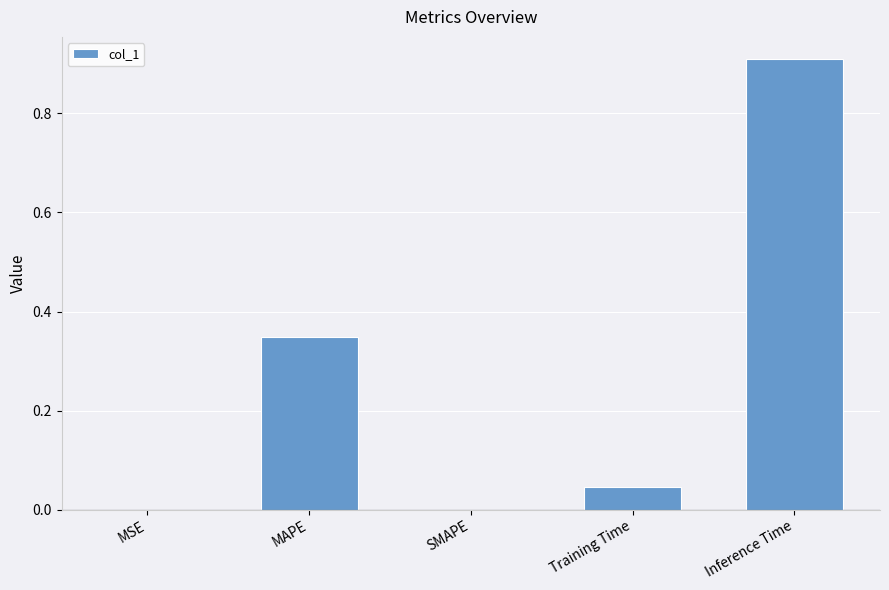

Which label corresponds to the largest value in the chart?

Inference Time